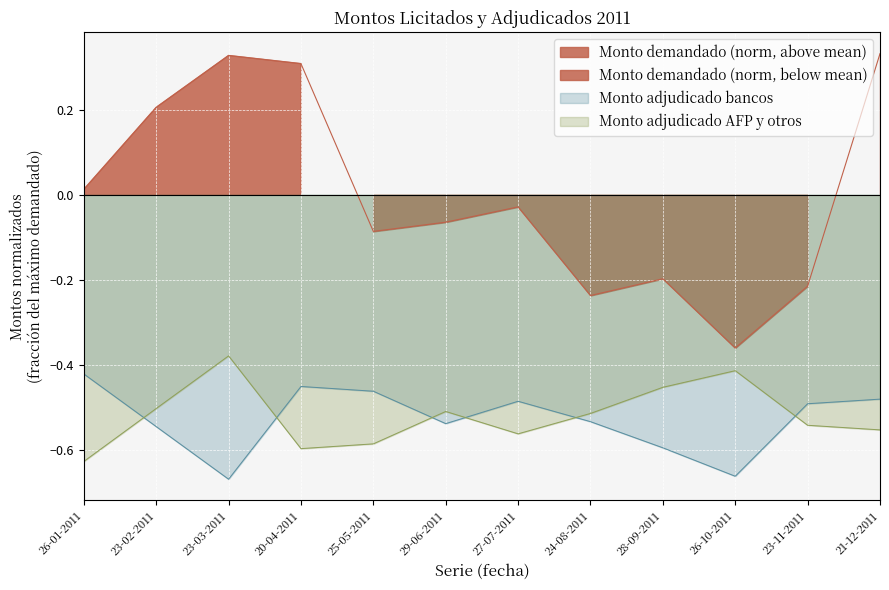

Between 23-03-2011 and 21-12-2011, which series saw the biggest shift?

Monto adjudicado bancos